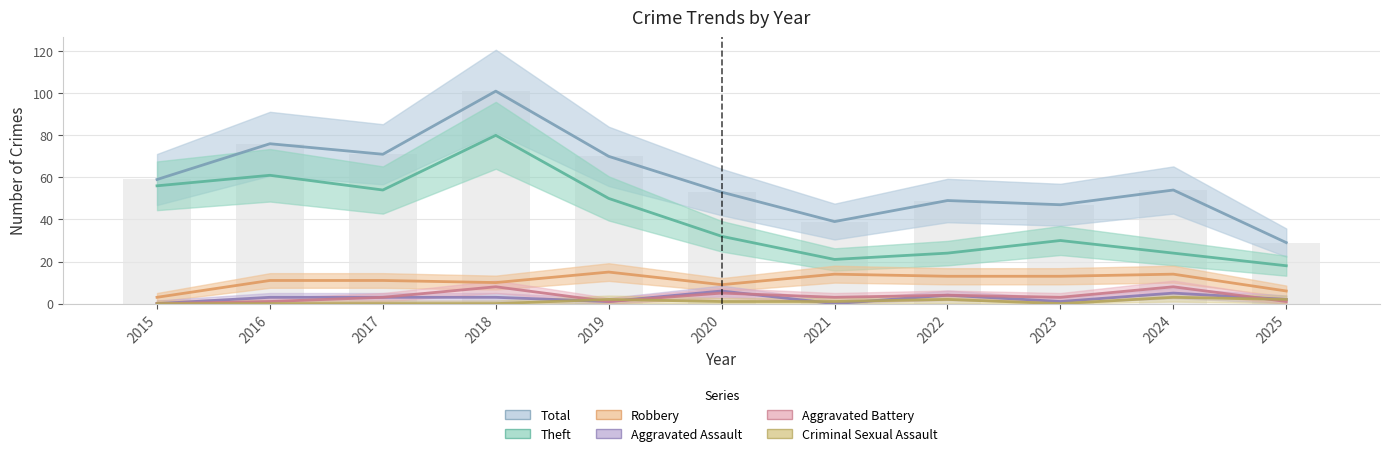

What is the difference between the highest and lowest values at 2020?

52